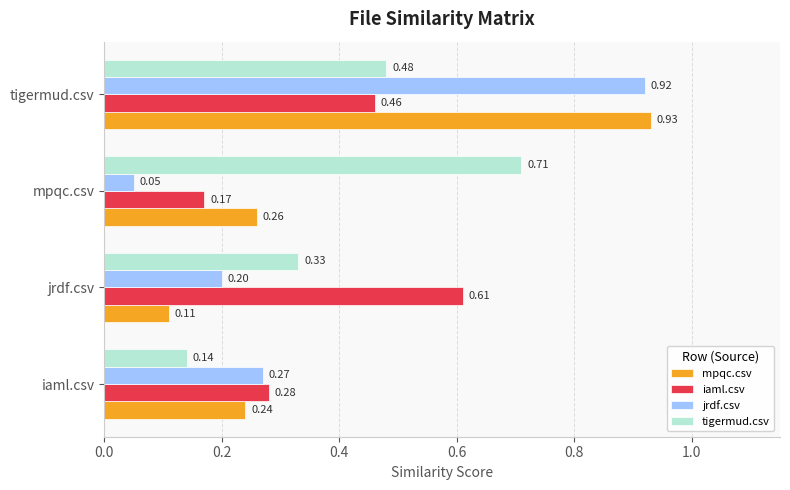

What is the average value of the tigermud.csv series?

0.4